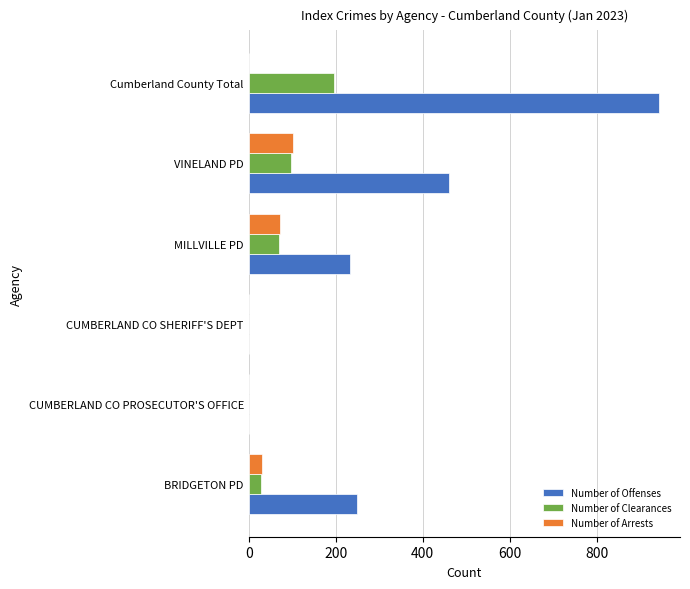

Which series has the largest range (max minus min)?

Number of Offenses